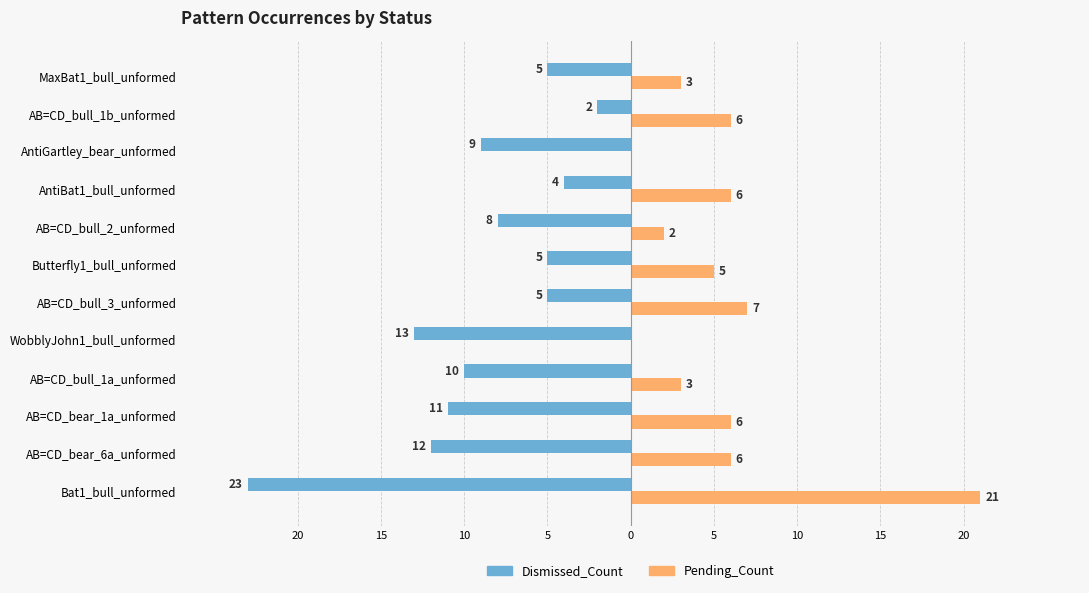

What are all the series names shown in the legend?

Dismissed_Count, Pending_Count